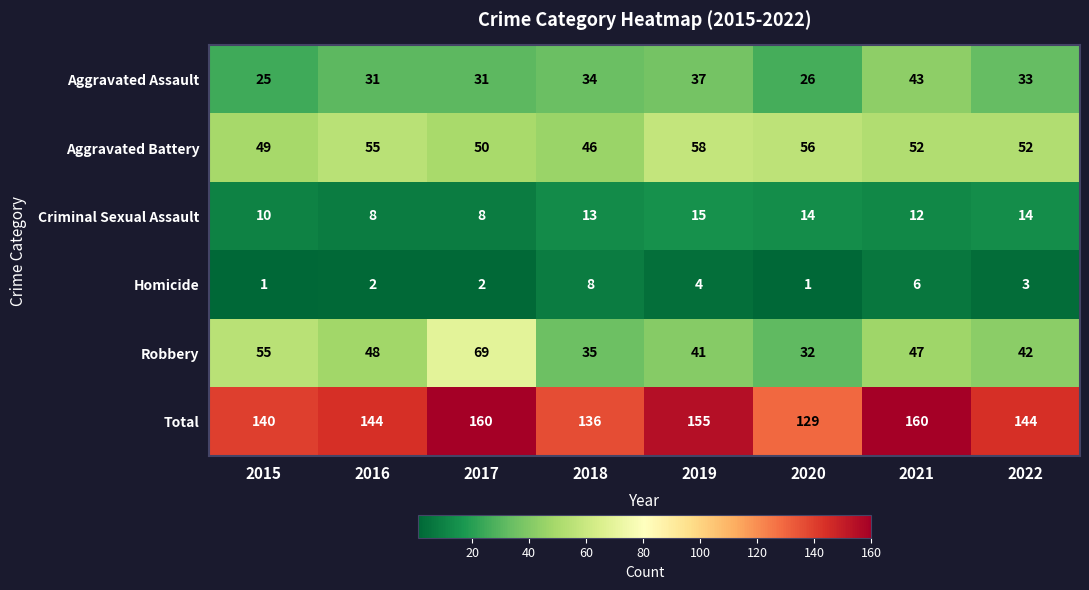

The Homicide series shows 2 at 2021. True or false?

False